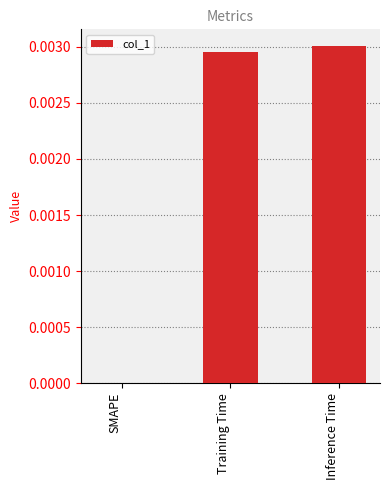

The value at Training Time is 0.0. True or false?

True